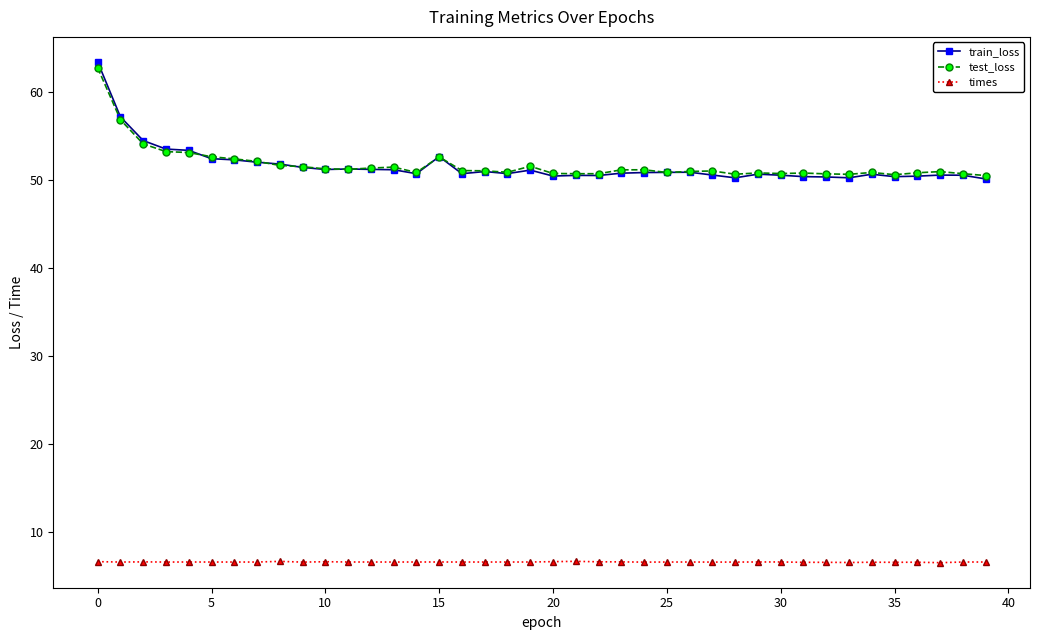

How many data points does each series have?

40